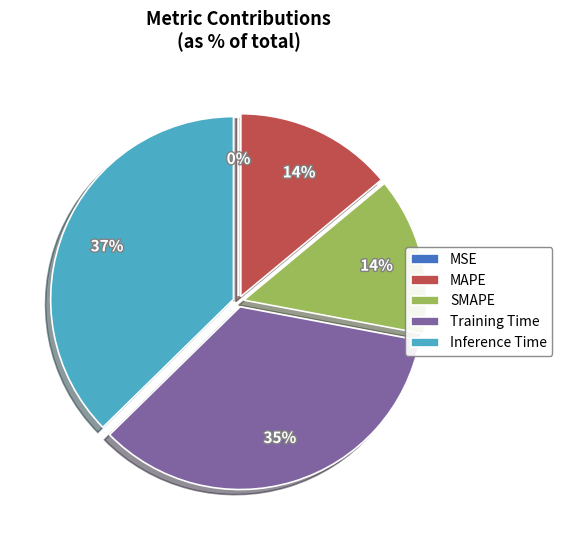

The Training Time slice represents 35% of the pie. True or false?

True